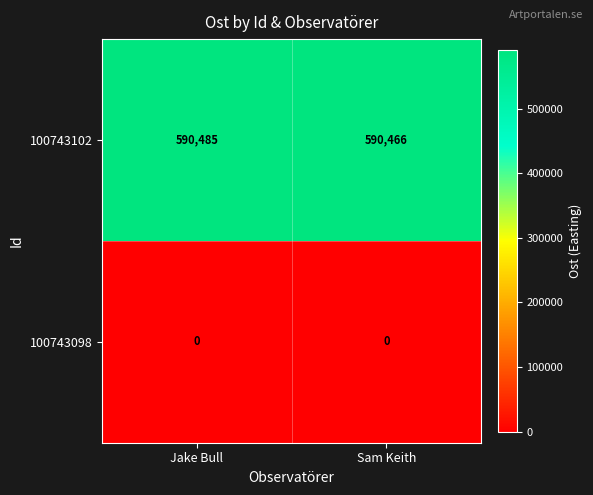

At which label does 100743102 reach its peak?

Jake Bull